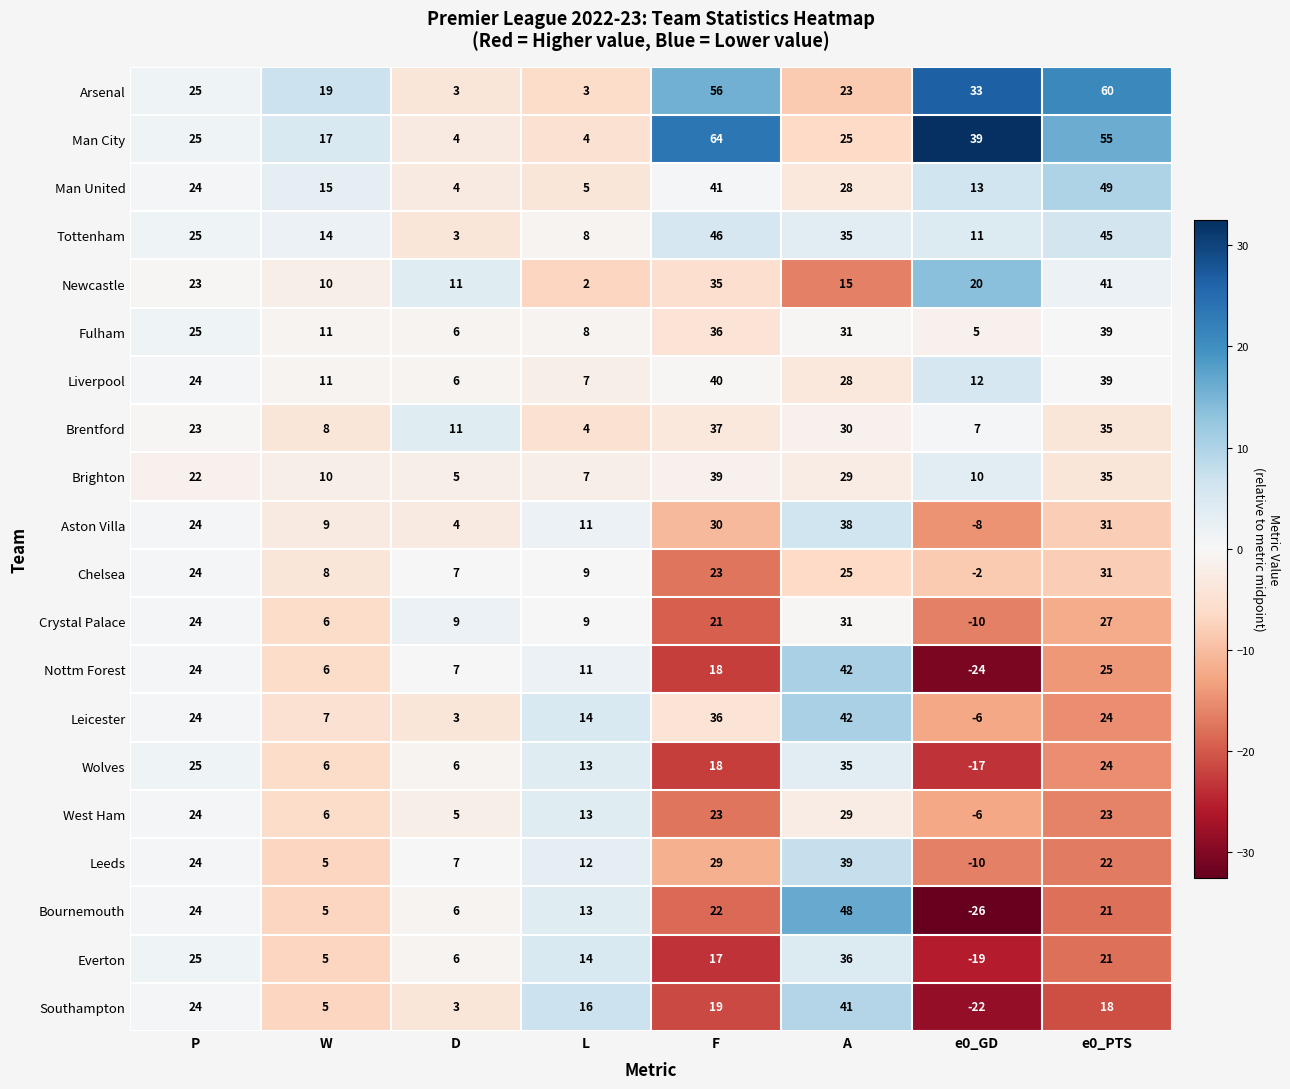

At which category is the sum across all series the highest?

e0_PTS